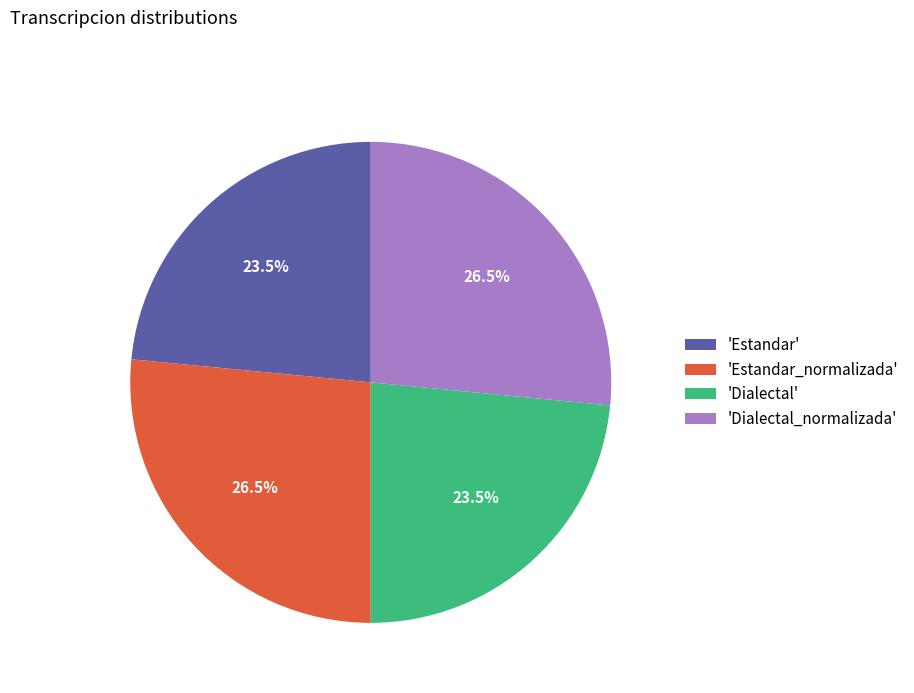

What is the ratio of the value at 'Dialectal' to the value at 'Estandar'?

1.0